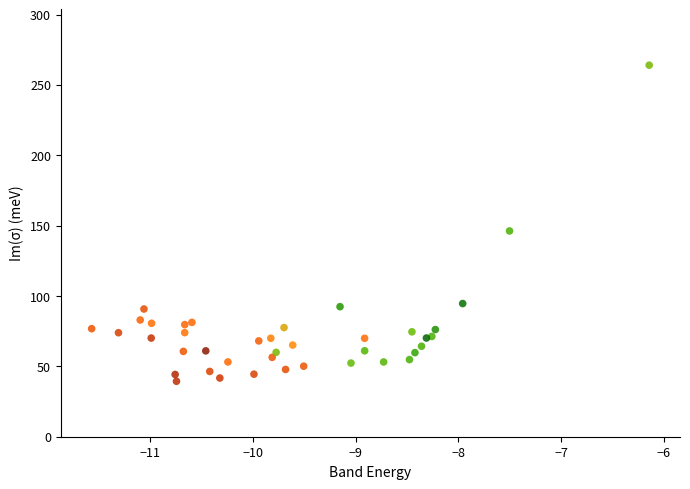

What Y value in the scatter plot is closest to 151?

146.2